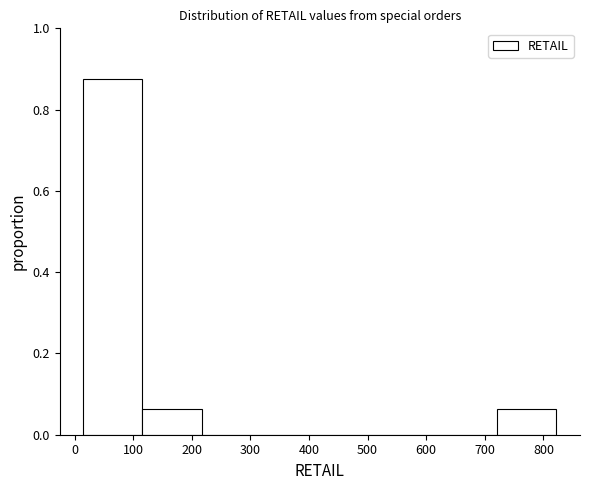

Which range on the x-axis has the tallest bar?

20 to 120